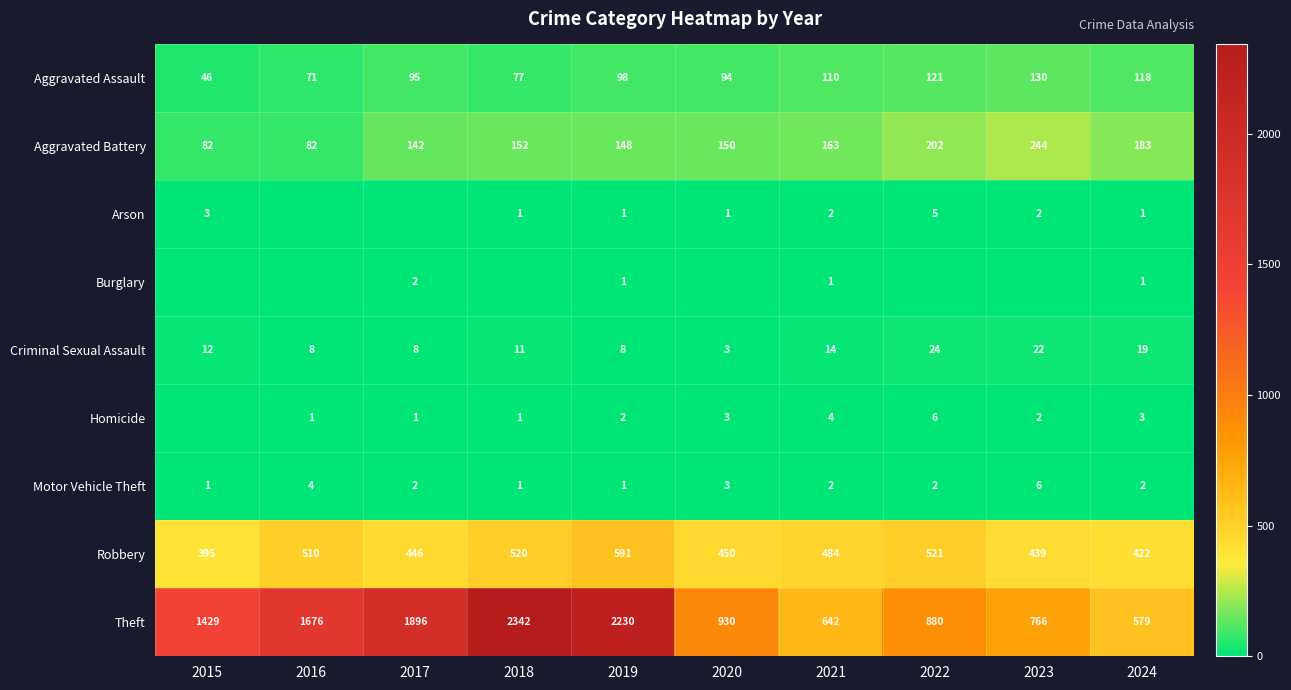

At which category is the sum across all series the highest?

2018